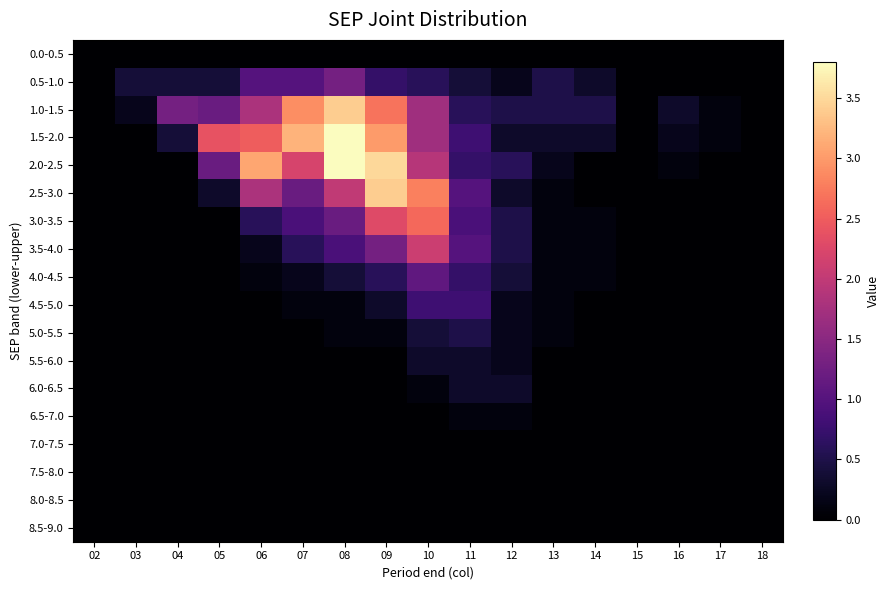

How many data points does each series have?

17